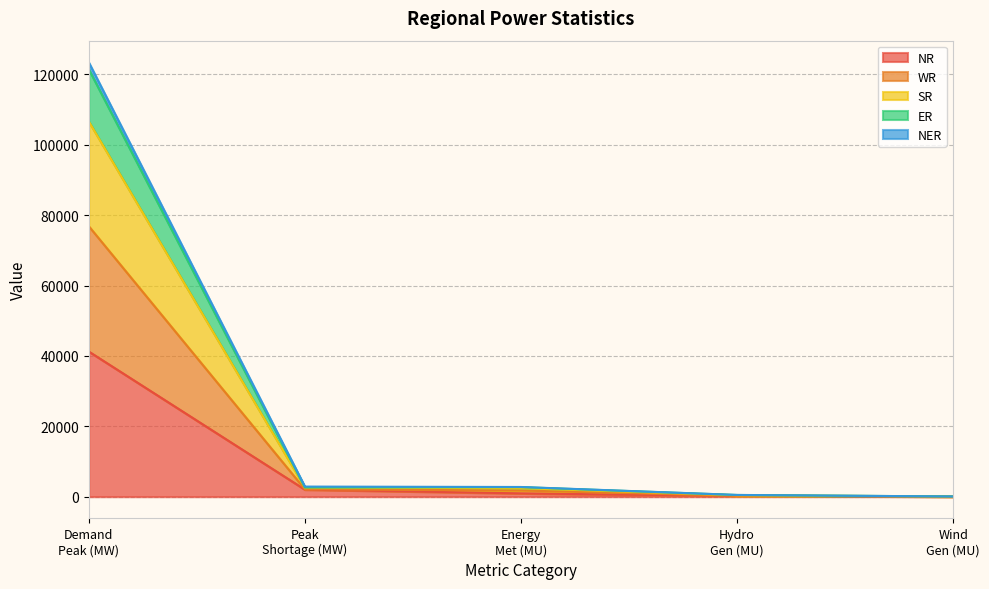

What is the maximum value for NR?

41259